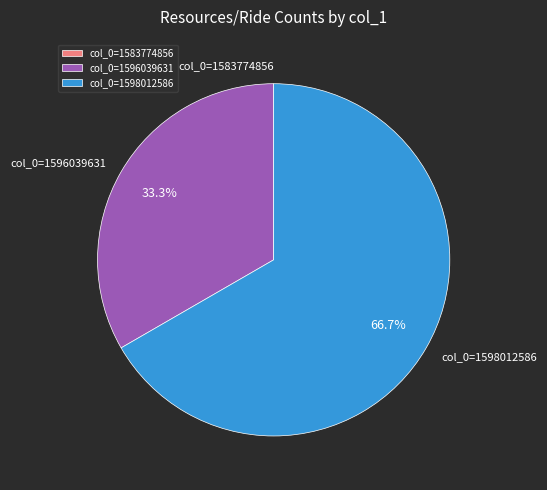

To the nearest percent, what percentage of the pie is col_0=1596039631?

33%